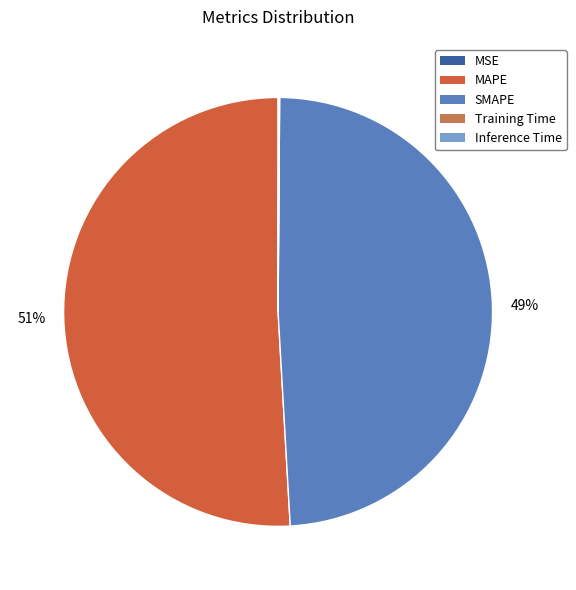

Which slice represents more than half of the pie?

MAPE